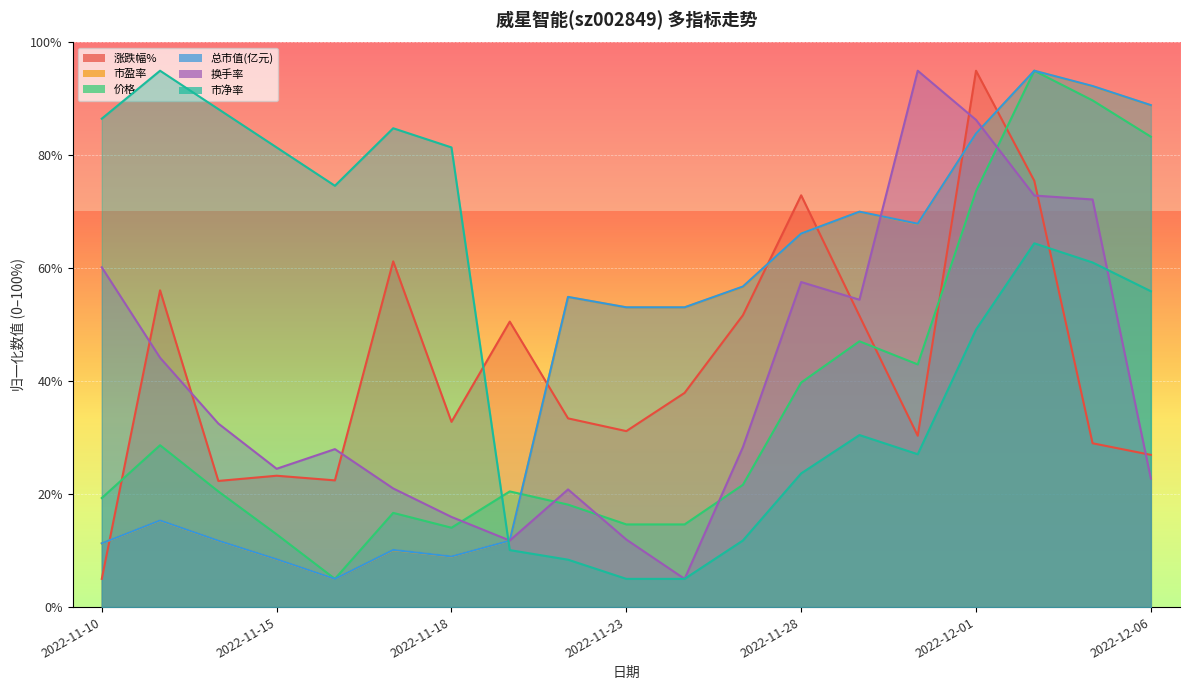

Reading left to right, extract all data points from this chart.

涨跌幅%: 2022-11-10=5.0	2022-11-11=56.1	2022-11-14=22.3	2022-11-15=23.3	2022-11-16=22.4	2022-11-17=61.2	2022-11-18=32.8	2022-11-21=50.6	2022-11-22=33.4	2022-11-23=31.2	2022-11-24=37.9	2022-11-25=51.7	2022-11-28=72.9	2022-11-29=51.6	2022-11-30=30.3	2022-12-01=95.0	2022-12-02=75.5	2022-12-05=29.0	2022-12-06=27.0
市盈率: 2022-11-10=11.3	2022-11-11=15.3	2022-11-14=11.8	2022-11-15=8.5	2022-11-16=5.0	2022-11-17=10.1	2022-11-18=8.9	2022-11-21=11.8	2022-11-22=54.9	2022-11-23=53.1	2022-11-24=53.1	2022-11-25=56.7	2022-11-28=66.2	2022-11-29=70.0	2022-11-30=67.8	2022-12-01=83.9	2022-12-02=95.0	2022-12-05=92.2	2022-12-06=88.9
价格: 2022-11-10=19.3	2022-11-11=28.7	2022-11-14=20.5	2022-11-15=12.9	2022-11-16=5.0	2022-11-17=16.7	2022-11-18=14.1	2022-11-21=20.5	2022-11-22=18.1	2022-11-23=14.6	2022-11-24=14.6	2022-11-25=21.7	2022-11-28=39.8	2022-11-29=47.1	2022-11-30=43.0	2022-12-01=73.7	2022-12-02=95.0	2022-12-05=89.7	2022-12-06=83.3
总市值(亿元): 2022-11-10=11.3	2022-11-11=15.4	2022-11-14=11.8	2022-11-15=8.5	2022-11-16=5.0	2022-11-17=10.1	2022-11-18=9.0	2022-11-21=11.8	2022-11-22=54.9	2022-11-23=53.1	2022-11-24=53.1	2022-11-25=56.8	2022-11-28=66.2	2022-11-29=70.0	2022-11-30=67.9	2022-12-01=83.9	2022-12-02=95.0	2022-12-05=92.3	2022-12-06=88.9
换手率: 2022-11-10=60.2	2022-11-11=44.2	2022-11-14=32.5	2022-11-15=24.5	2022-11-16=28.0	2022-11-17=21.0	2022-11-18=16.0	2022-11-21=11.8	2022-11-22=20.8	2022-11-23=12.0	2022-11-24=5.0	2022-11-25=28.3	2022-11-28=57.6	2022-11-29=54.4	2022-11-30=95.0	2022-12-01=86.3	2022-12-02=72.9	2022-12-05=72.2	2022-12-06=22.8
市净率: 2022-11-10=86.5	2022-11-11=95.0	2022-11-14=88.2	2022-11-15=81.4	2022-11-16=74.6	2022-11-17=84.8	2022-11-18=81.4	2022-11-21=10.1	2022-11-22=8.4	2022-11-23=5.0	2022-11-24=5.0	2022-11-25=11.8	2022-11-28=23.7	2022-11-29=30.5	2022-11-30=27.1	2022-12-01=49.2	2022-12-02=64.4	2022-12-05=61.0	2022-12-06=55.9